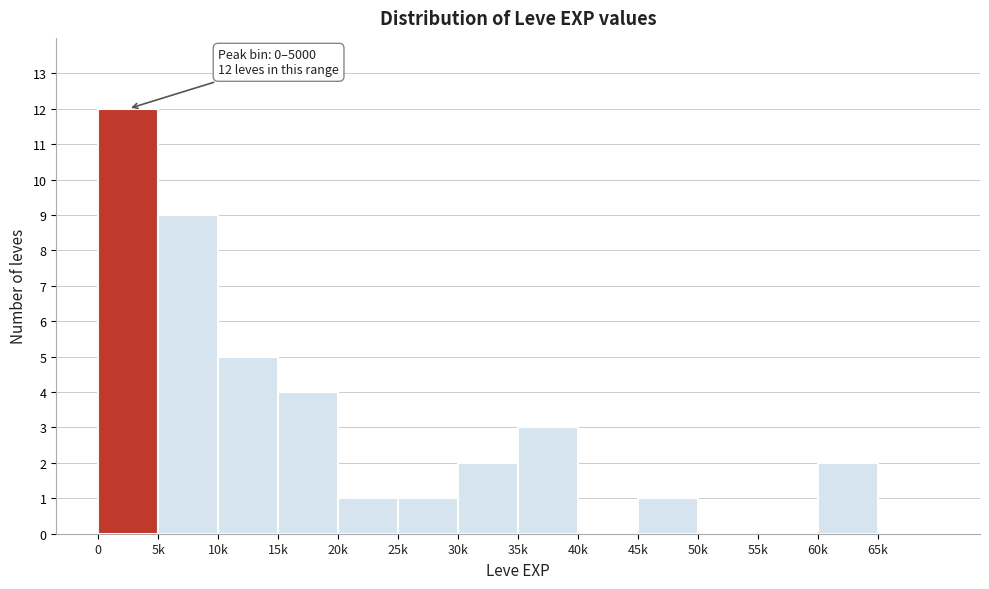

Reading left to right, what are all the values shown in this chart?

0=12	5k=9	10k=5	15k=4	20k=1	25k=1	30k=2	35k=3	40k=0	45k=1	50k=0	55k=0	60k=2	65k=0